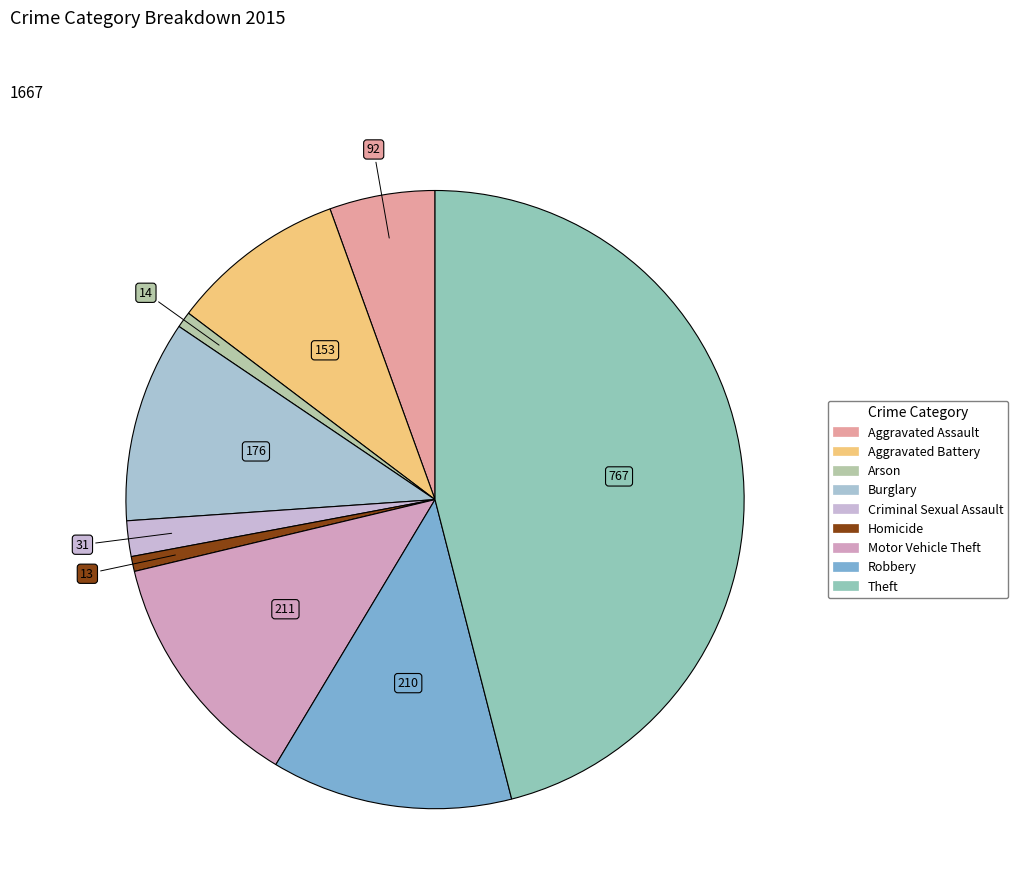

To the nearest percent, what is the average slice percentage?

11%